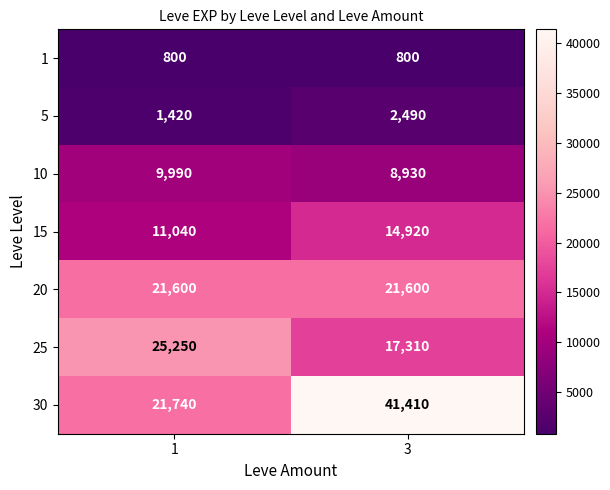

What is the difference between the highest and lowest values at 1?

24450